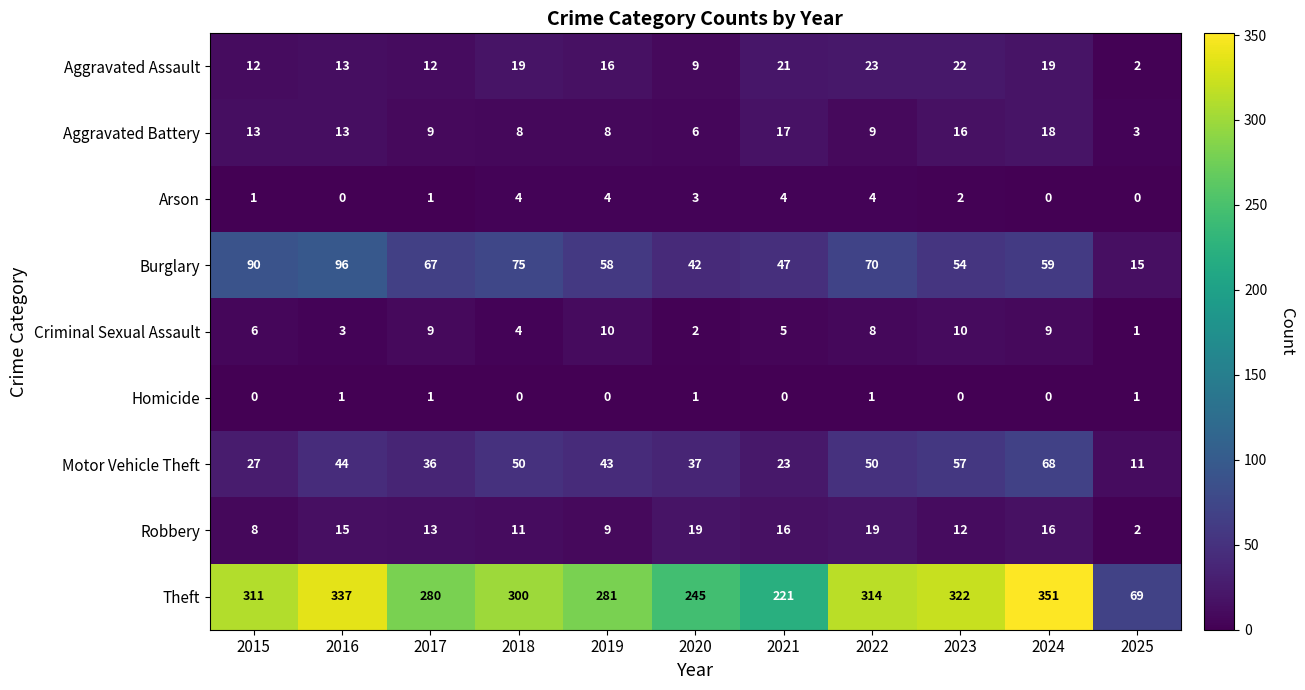

At which category is the sum across all series the highest?

2024